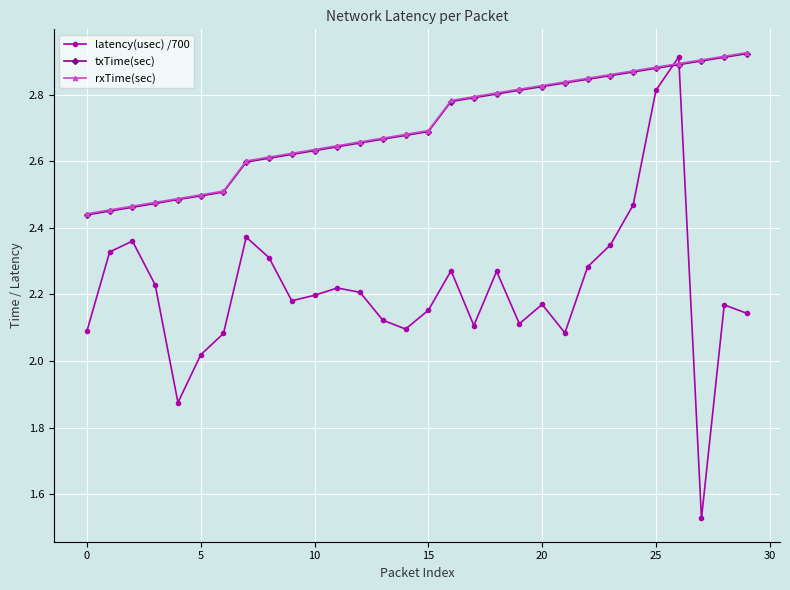

At how many categories does at least one series exceed 2?

30